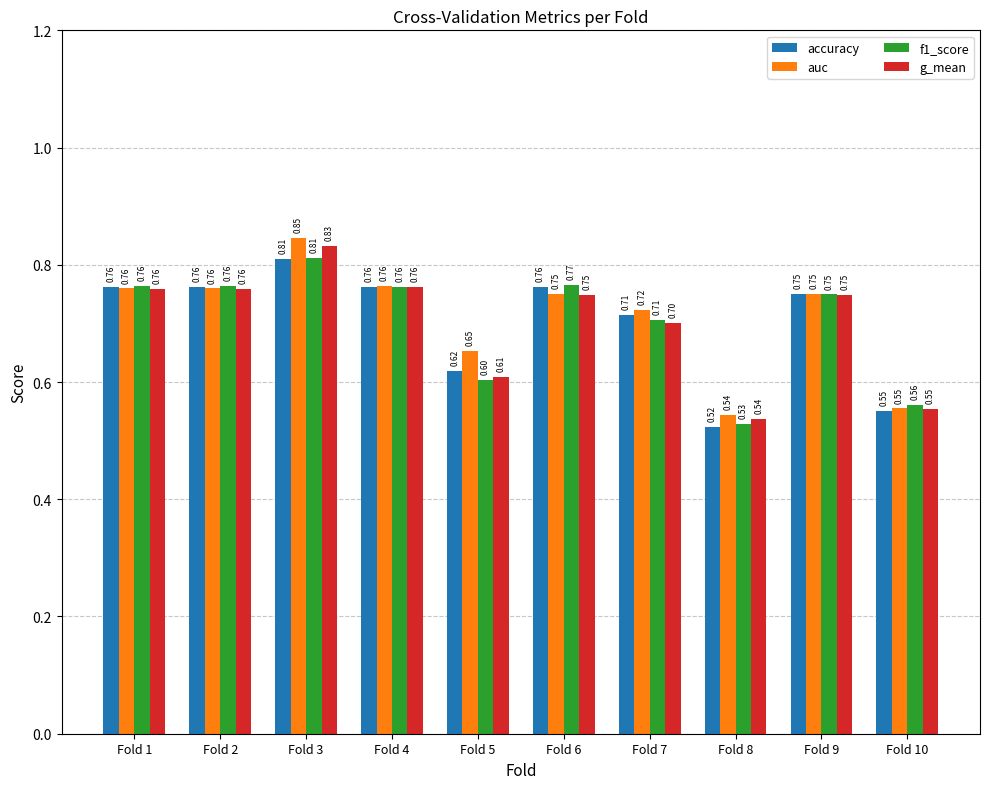

What are all the series names shown in the legend?

accuracy, auc, f1_score, g_mean